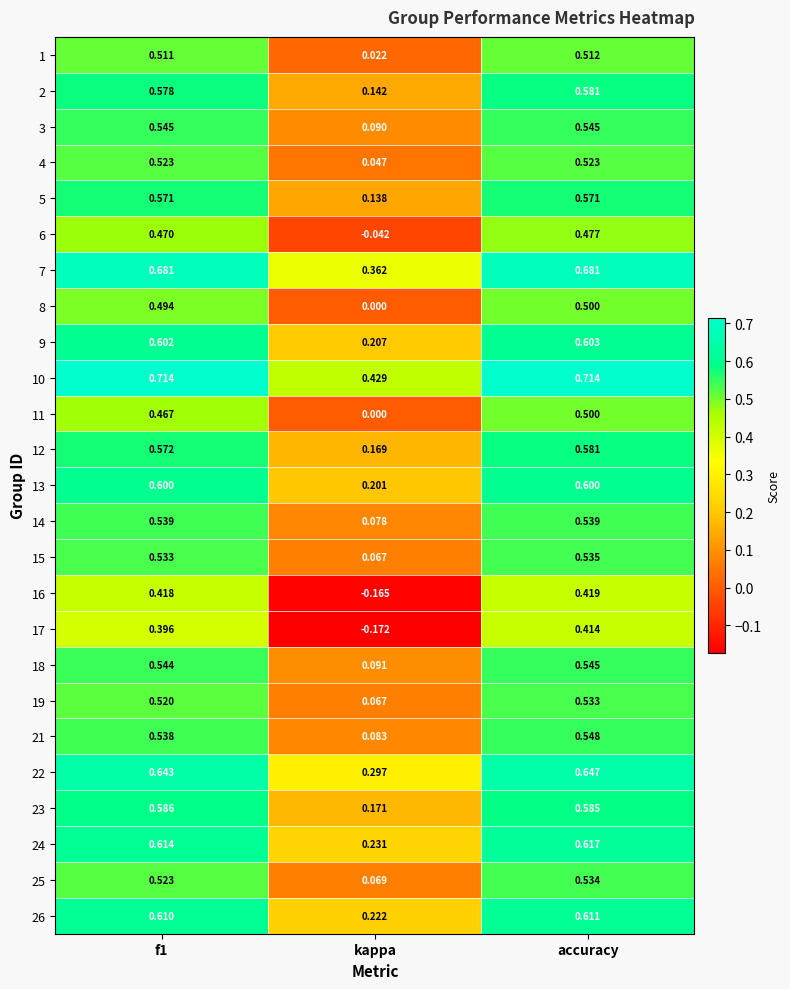

Which category has the highest value in the 8 series?

accuracy